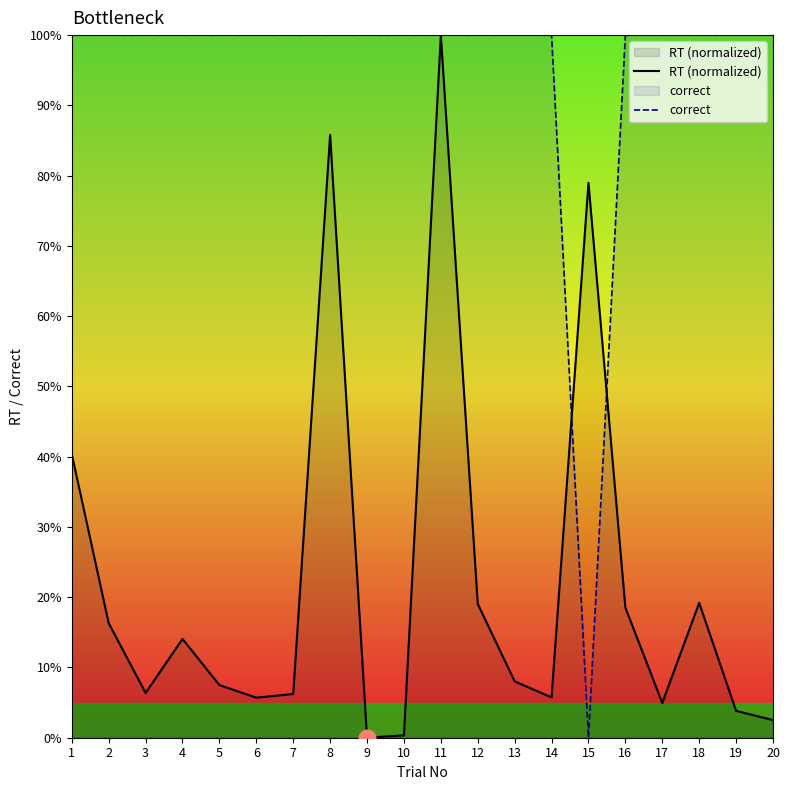

How many values in the RT (normalized) series exceed 8?

10